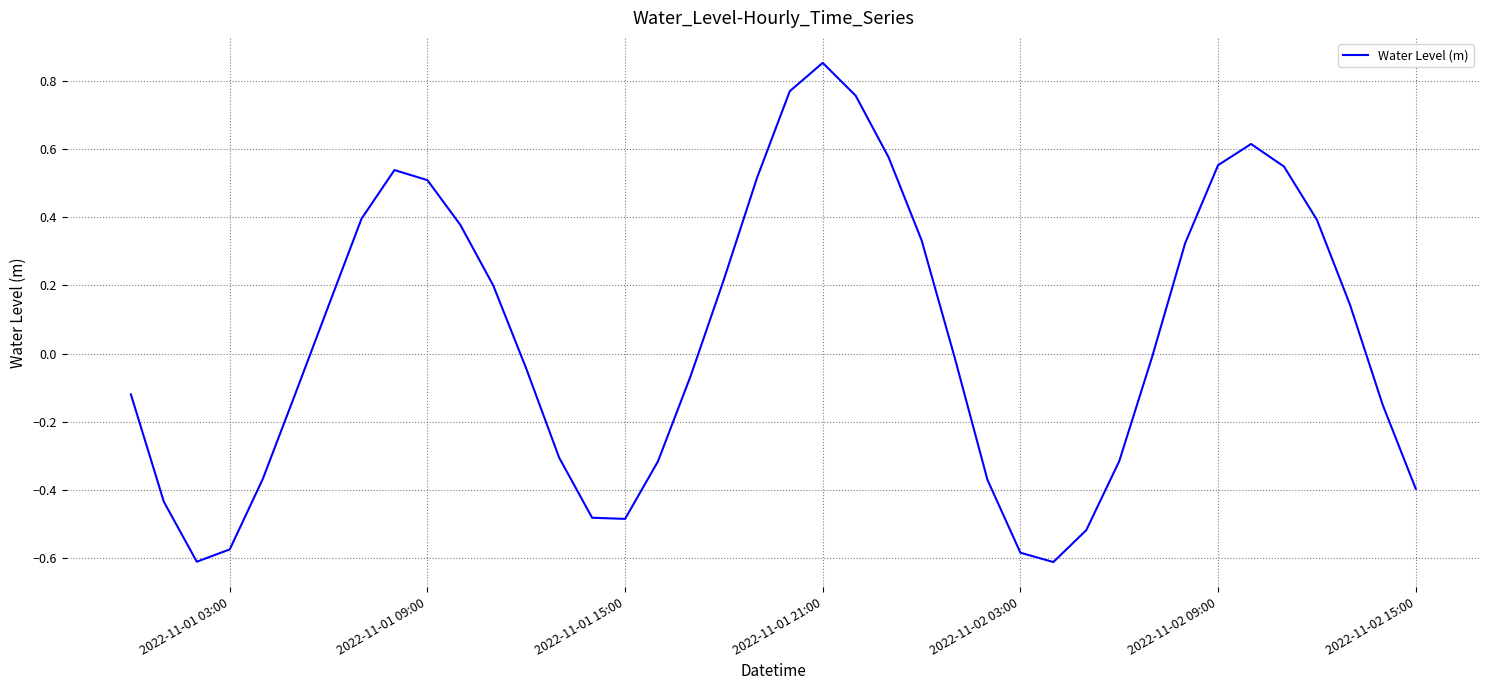

How many values are below zero?

21